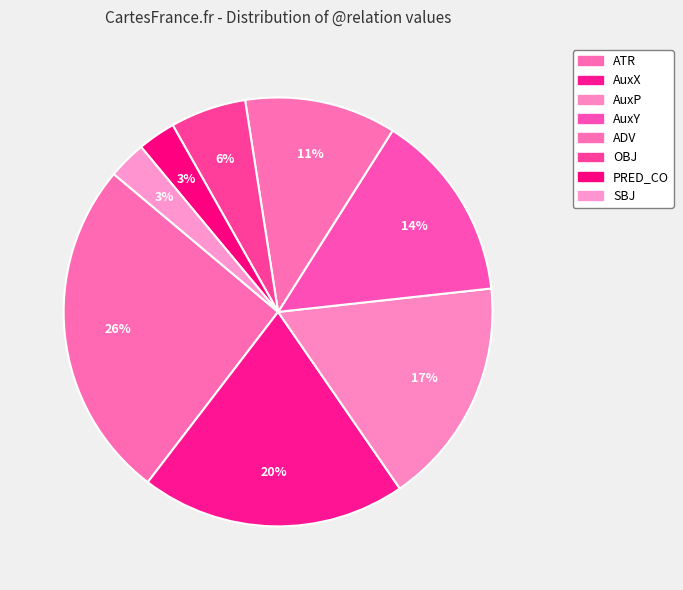

To the nearest percent, what is the combined percentage of AuxP and OBJ?

23%